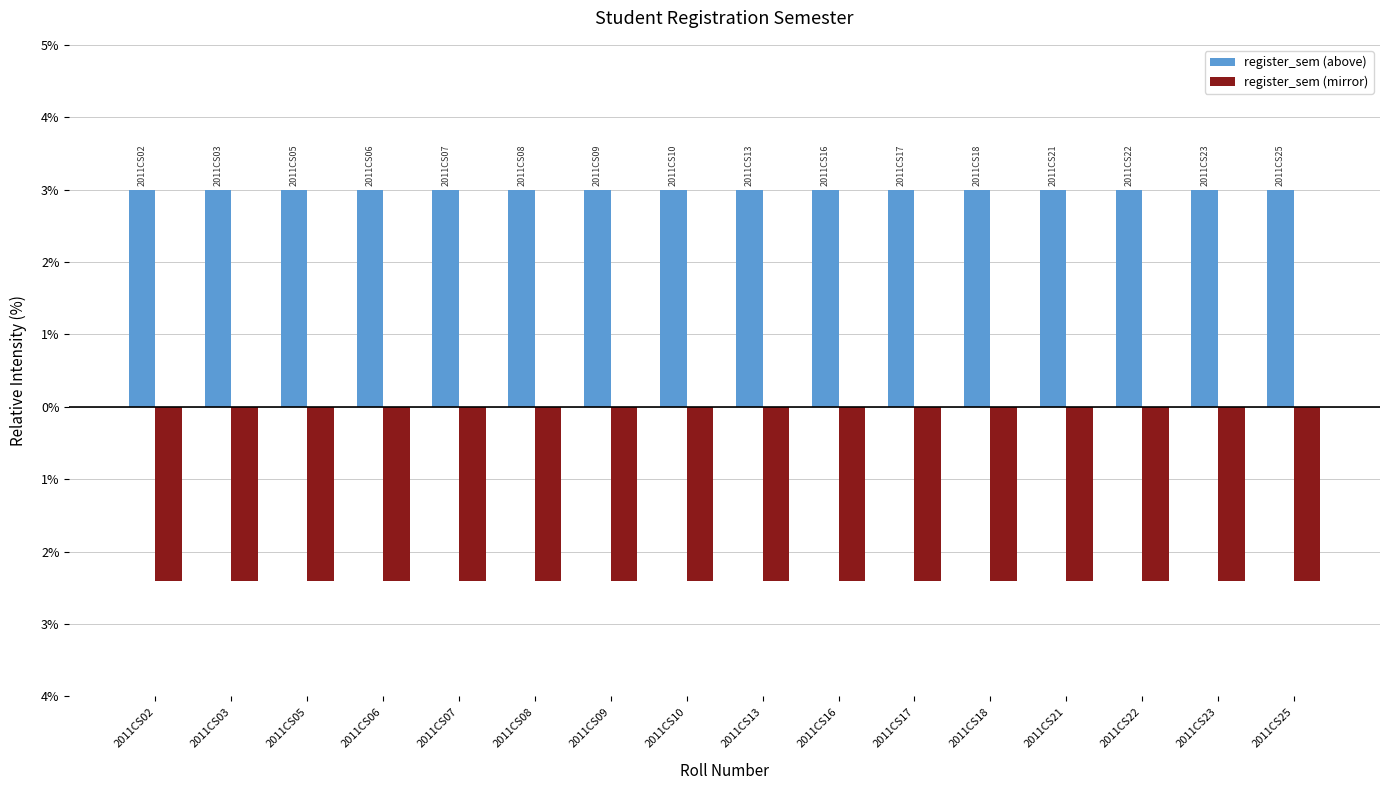

Is it true that register_sem (above) equals 2.0 at 2011CS06?

False